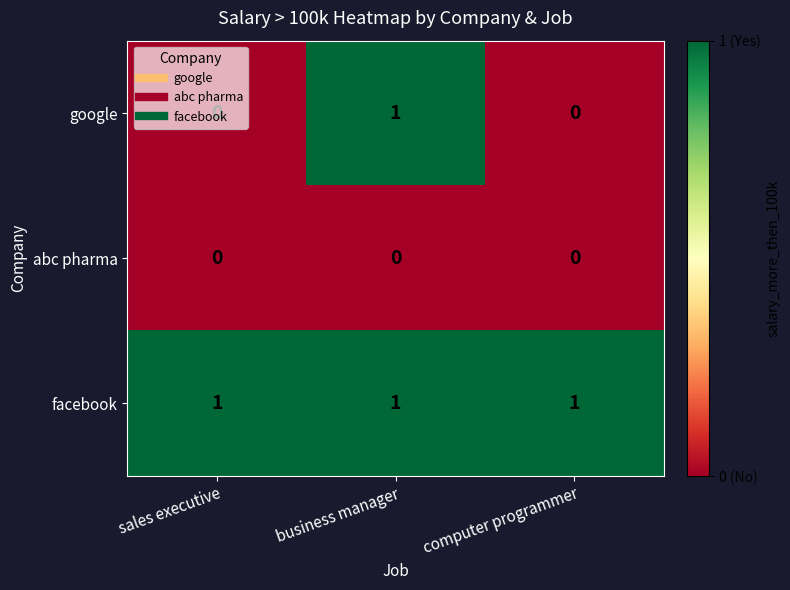

True or false: google has a value of 0 at computer programmer.

True